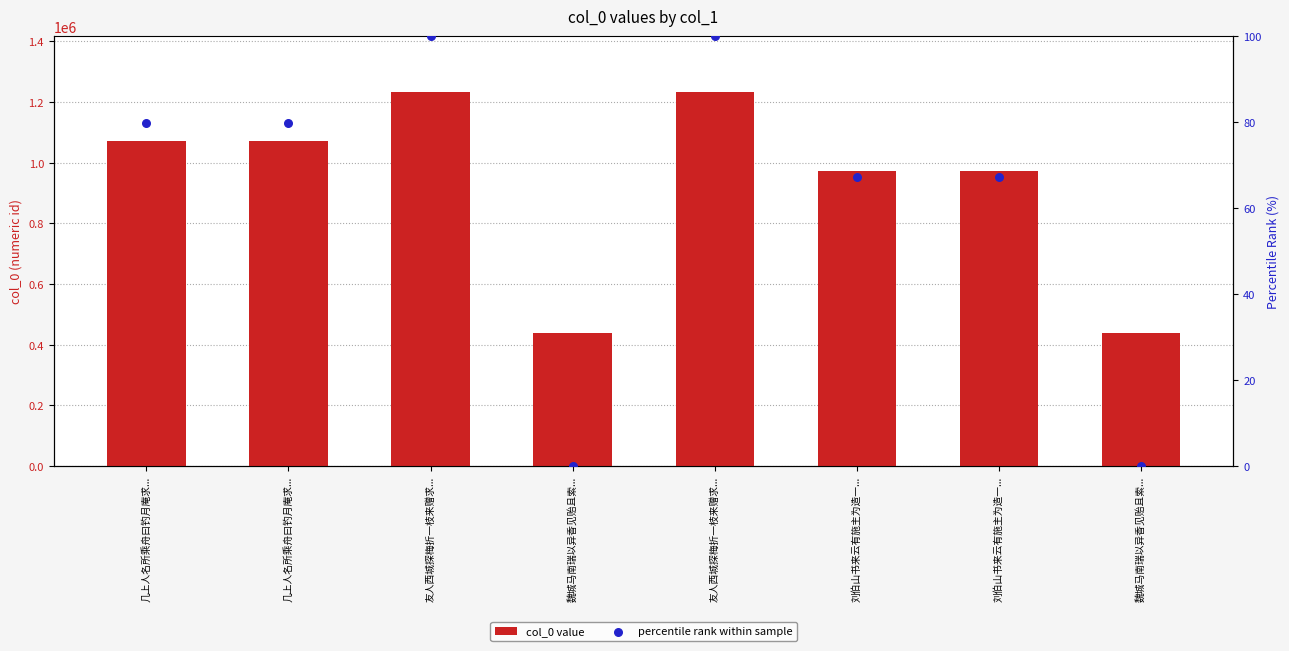

Which series contains the lowest Y value?

percentile rank within sample